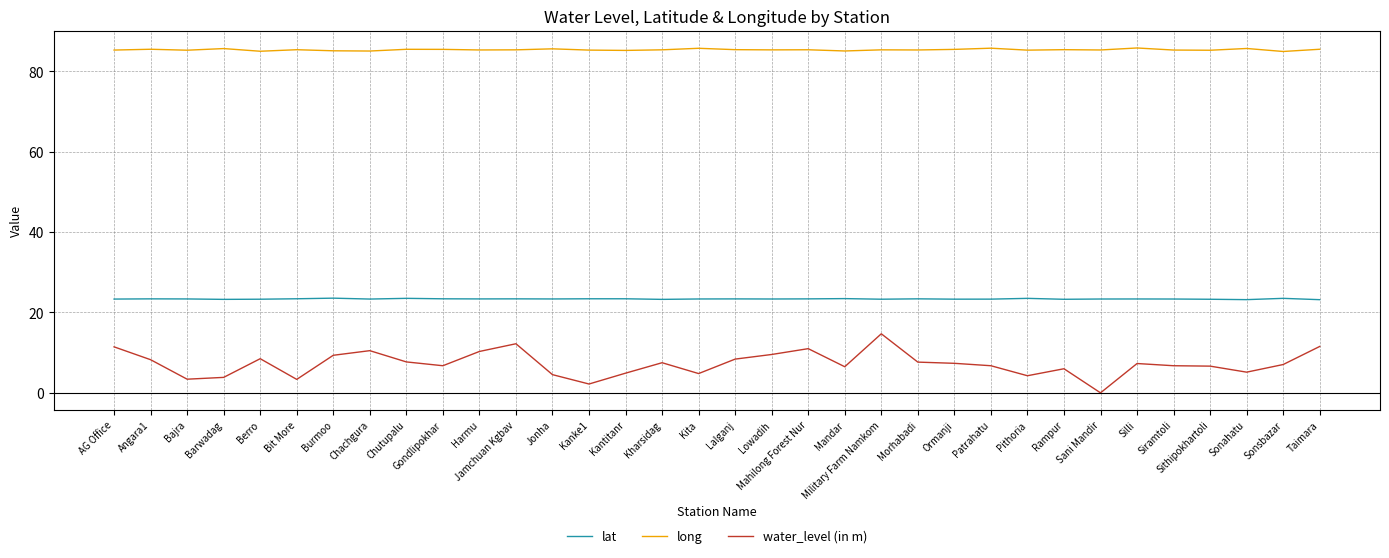

Which series has the largest range (max minus min)?

water_level (in m)